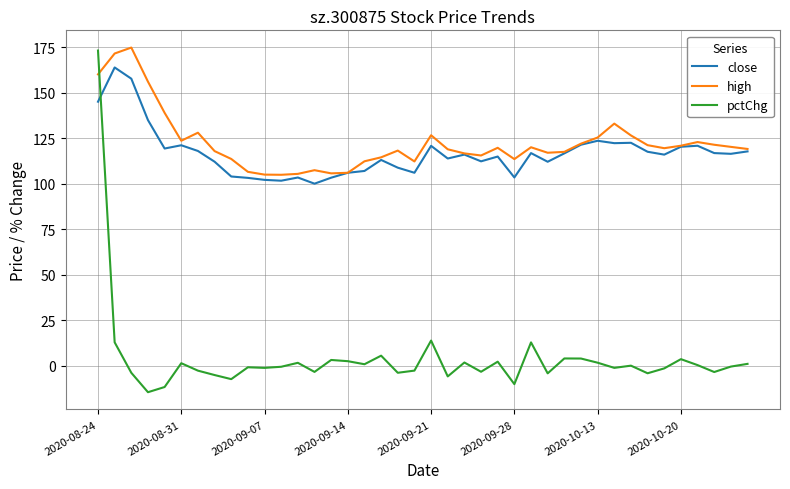

Which series has the widest spread of values?

pctChg